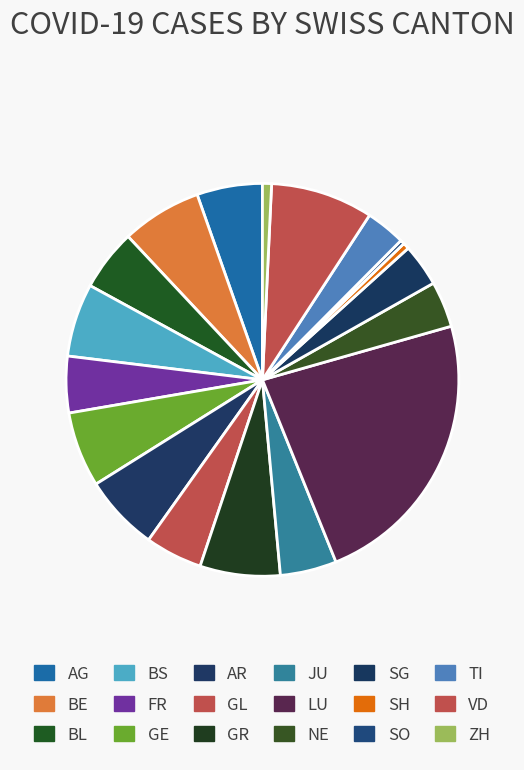

Between AR and SG, which is larger?

AR